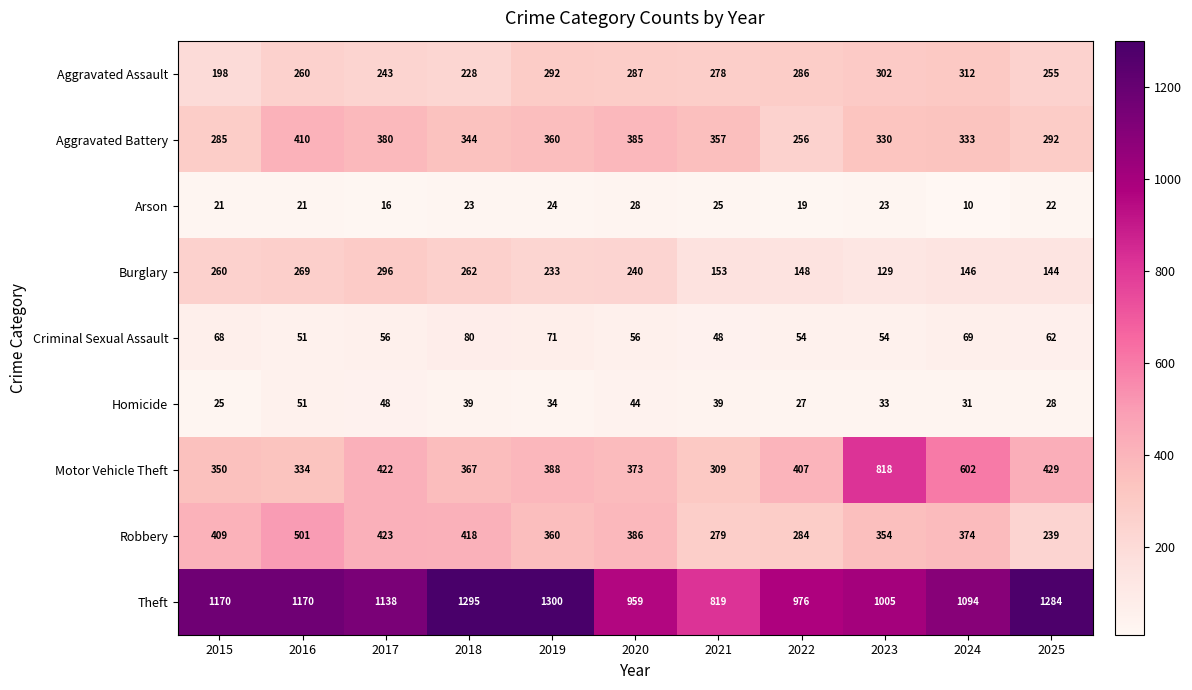

Which series has the largest range (max minus min)?

Motor Vehicle Theft